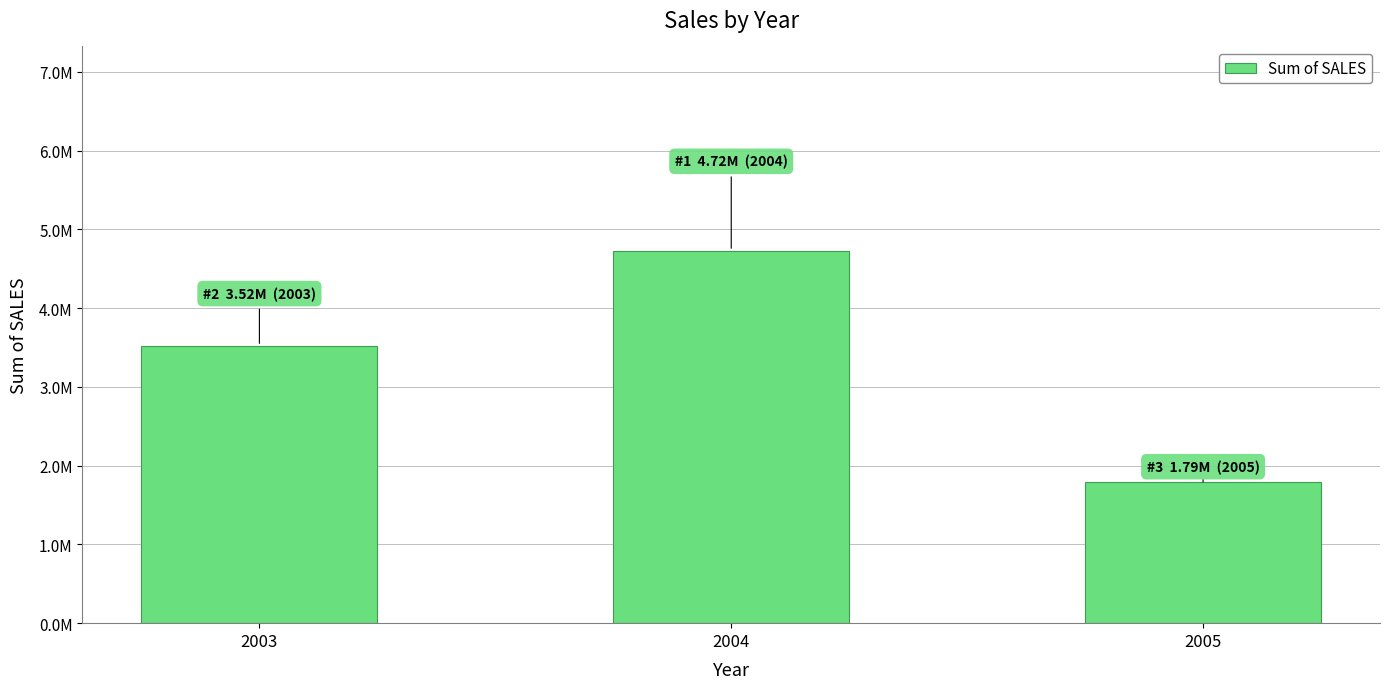

At which category does the chart reach its minimum across all series?

2005